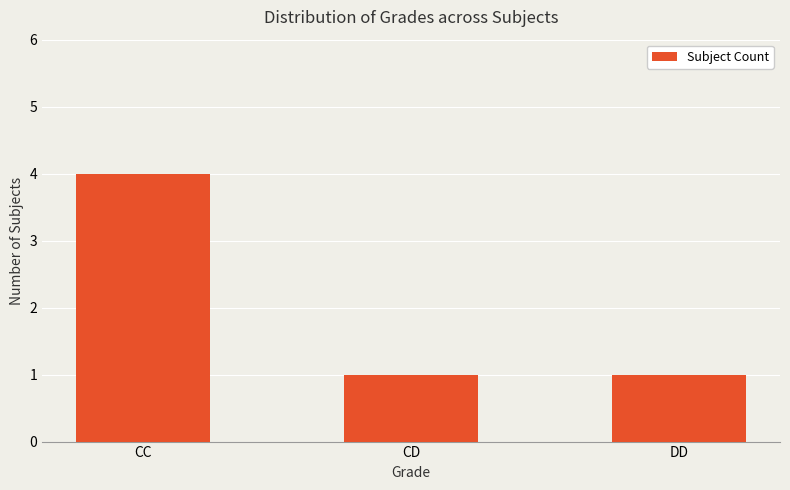

What is the difference between the maximum and second lowest values?

3